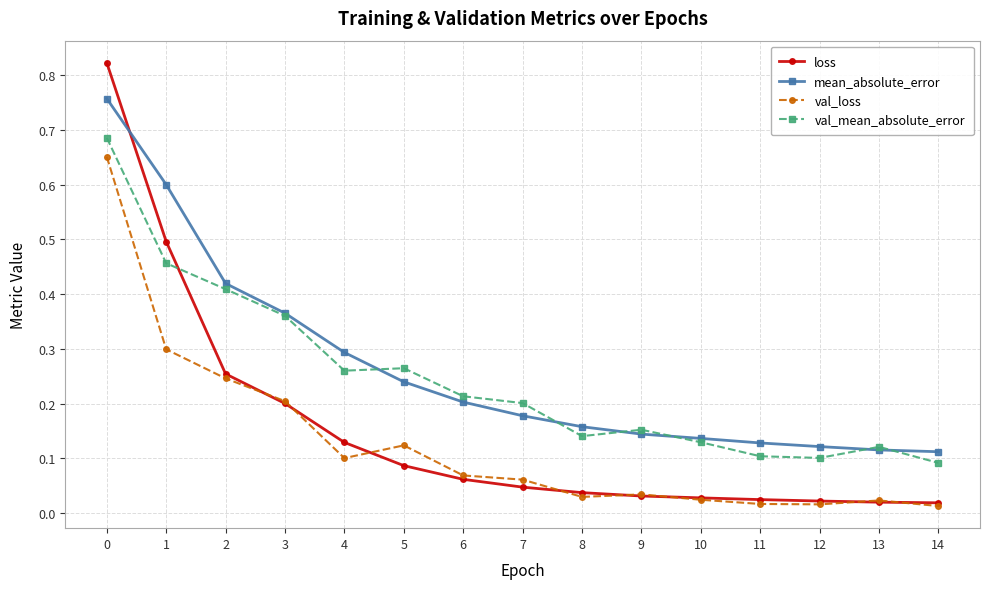

Is the value of loss at 10 greater than the value of val_loss at 1?

No